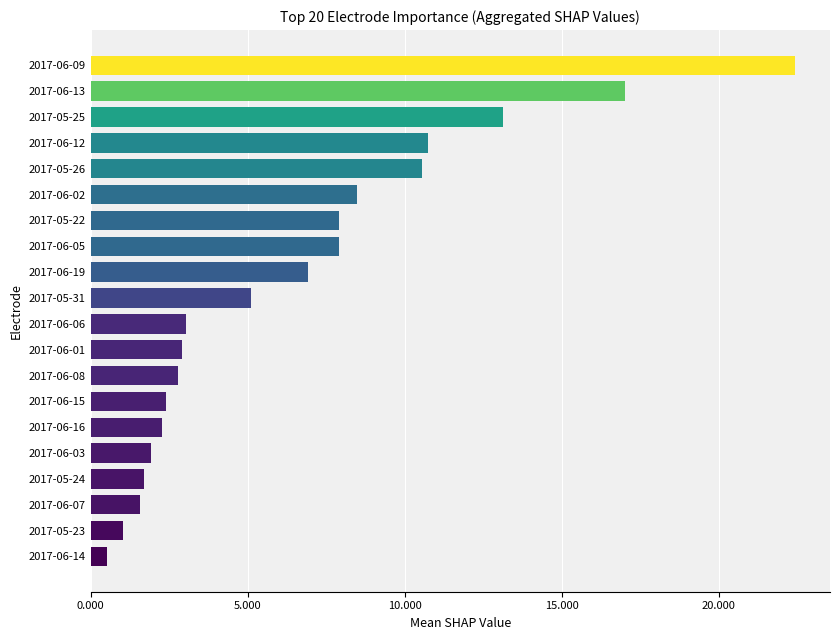

Are the bars horizontal?

Yes